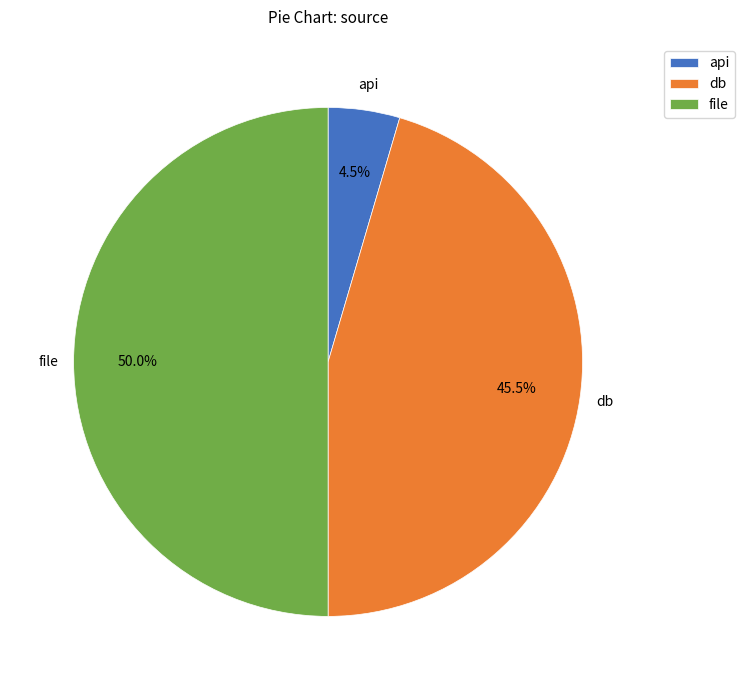

How much of the chart is everything except file?

50.0%